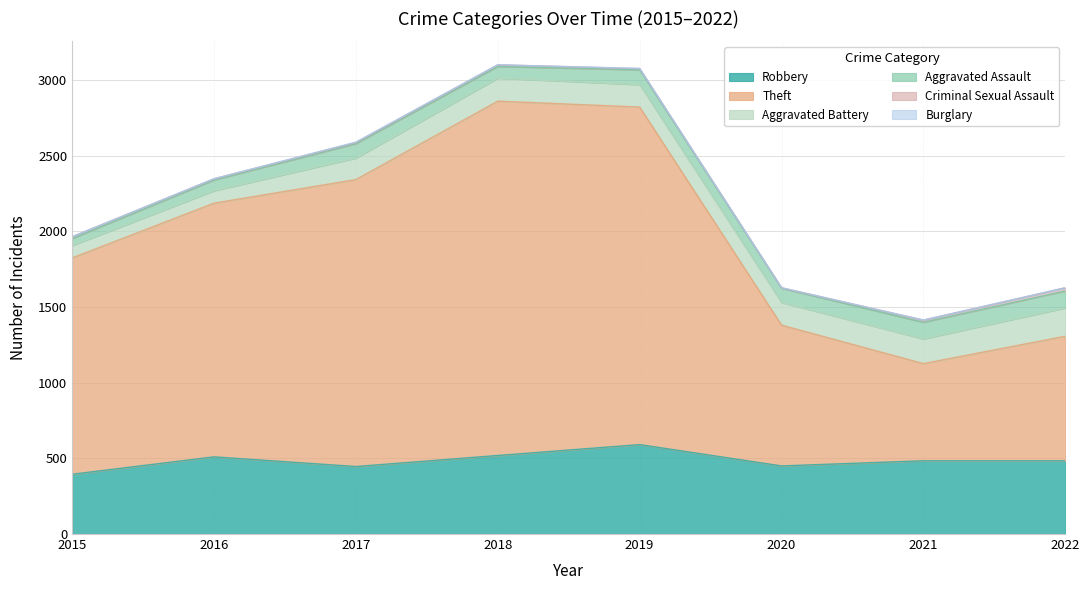

Which has a higher value, 2016 or 2017?

2016